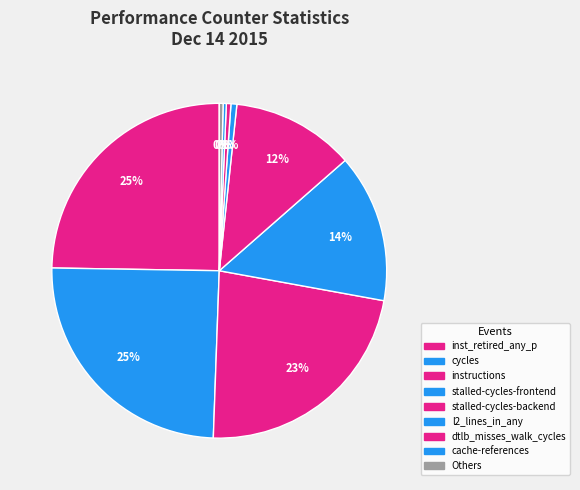

How many slices are in this pie chart?

9